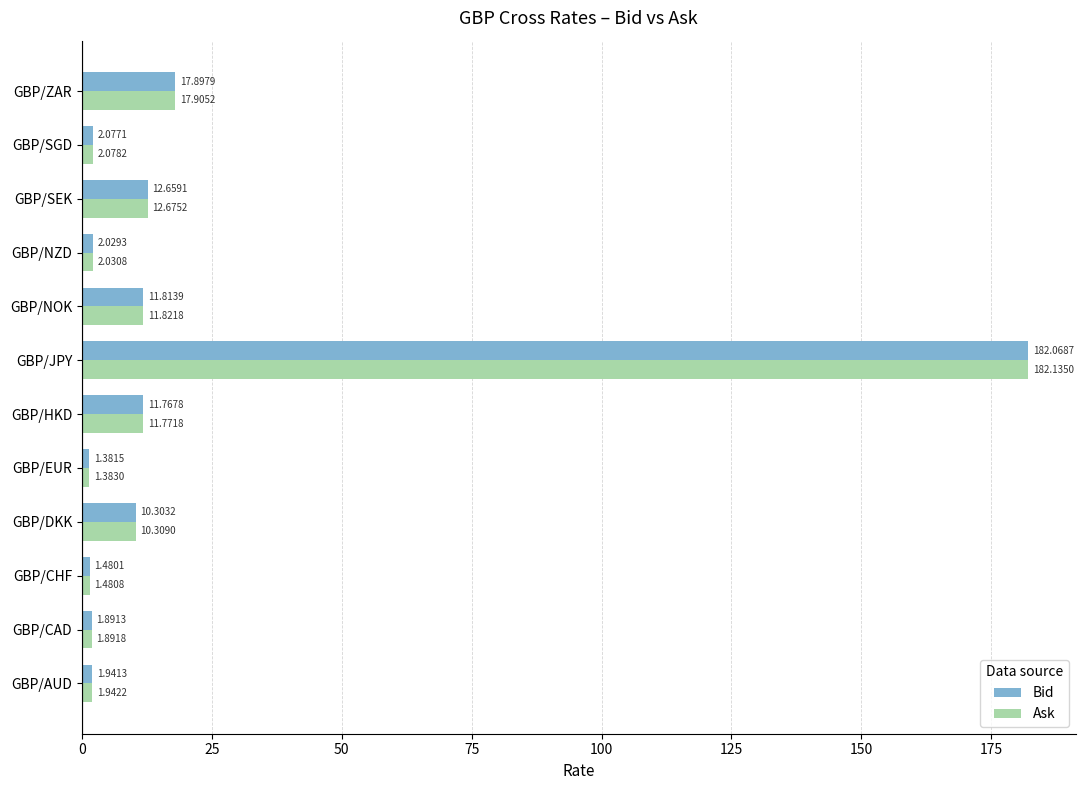

How many values in the Ask series are below 10?

6